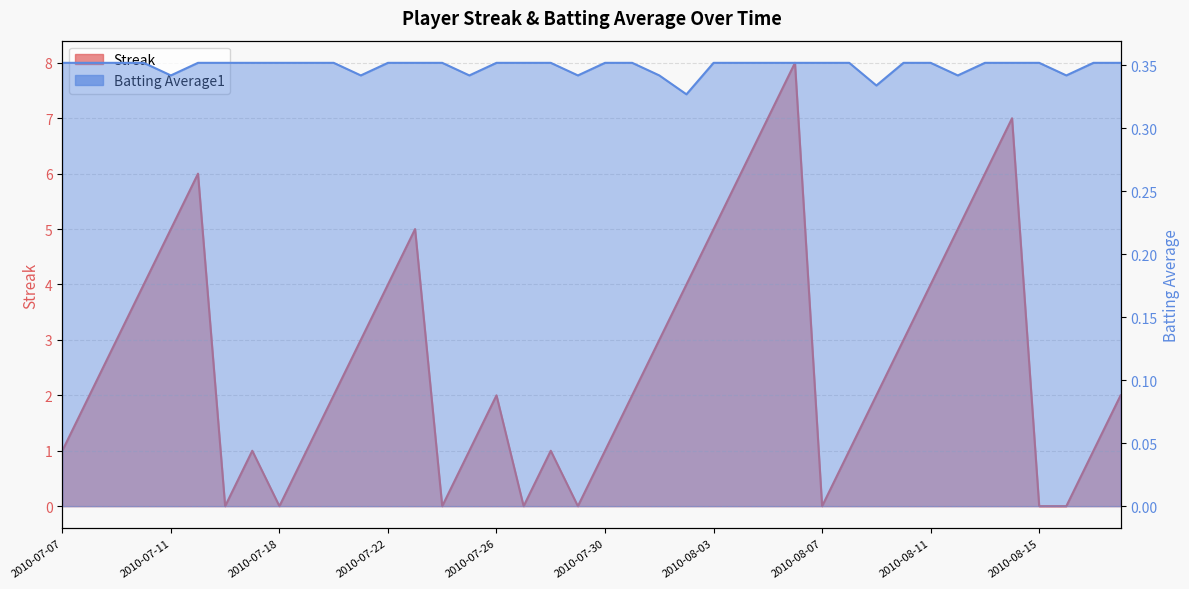

Where do Batting Average1 and Streak first cross each other?

2010-07-15 and 2010-07-16